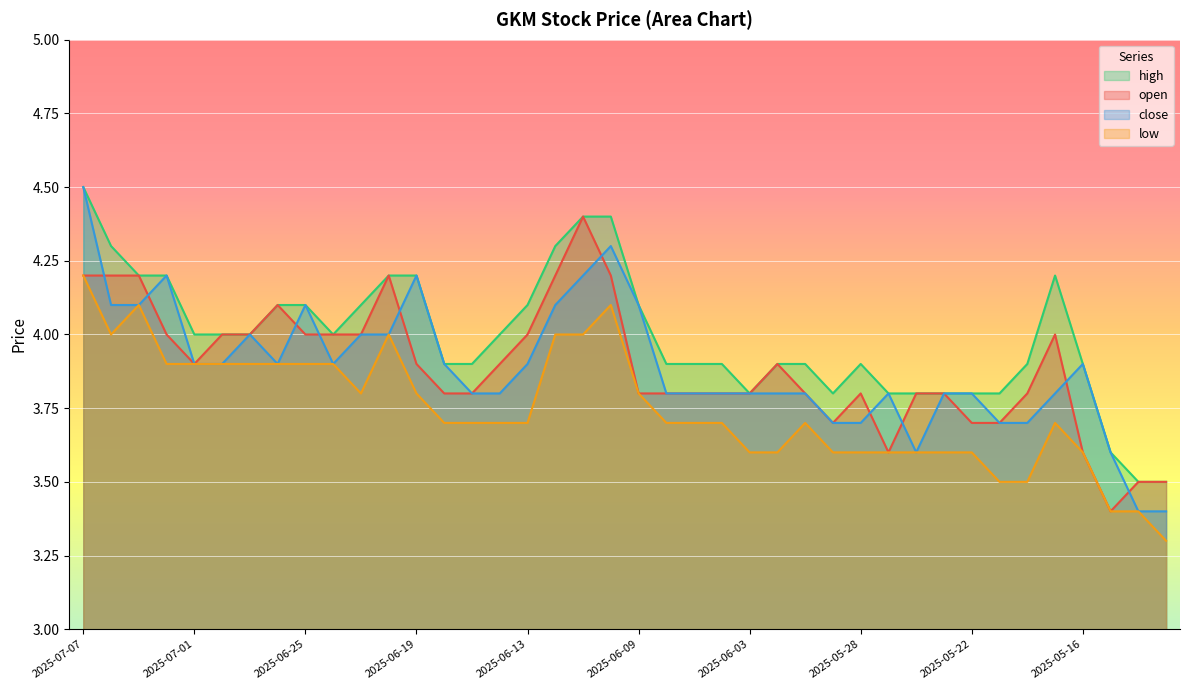

What is the label of the 29th point from the left?

2025-05-28